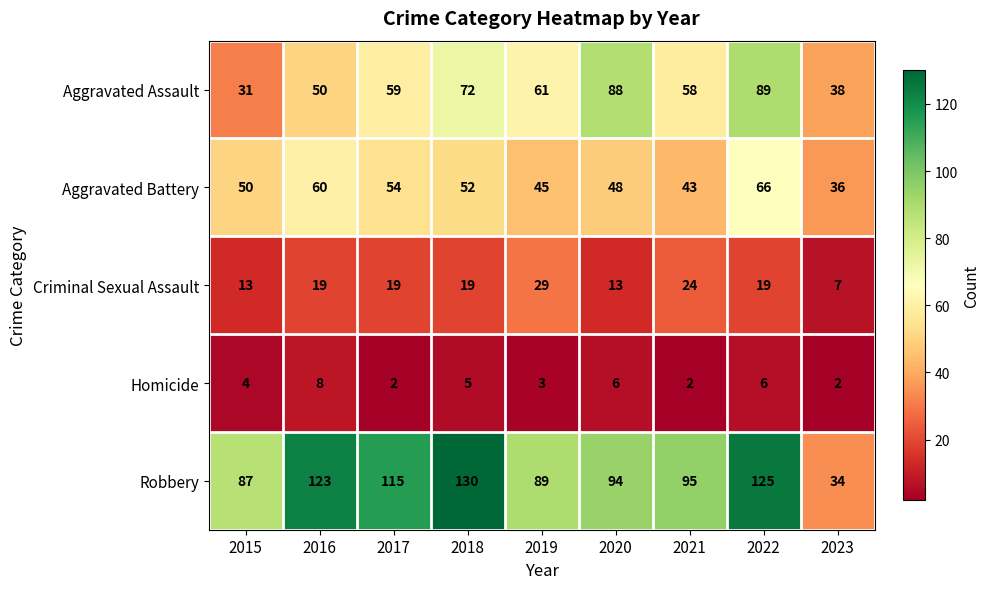

Which category has the lowest value in the Robbery series?

2023